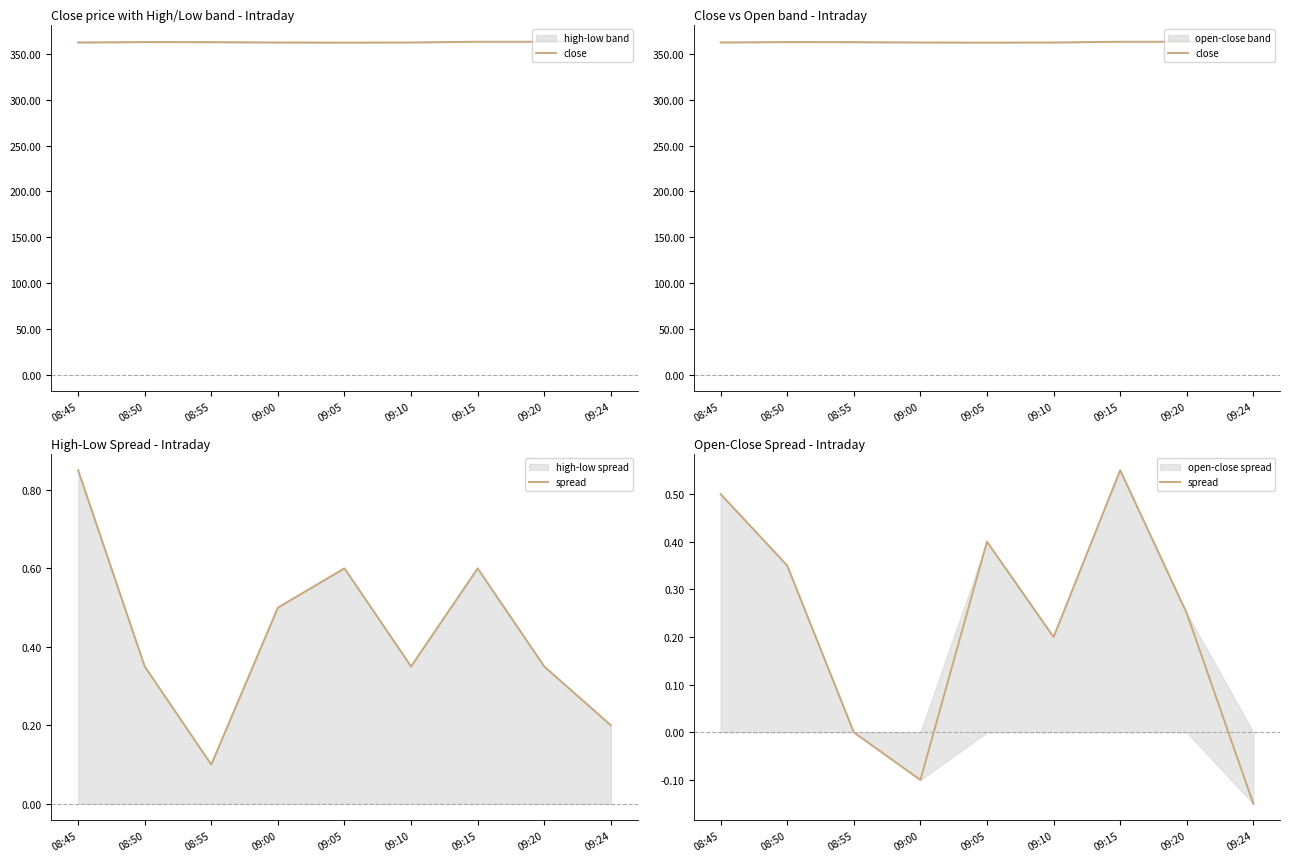

Rank the series by their maximum value, from lowest to highest.

spread, close